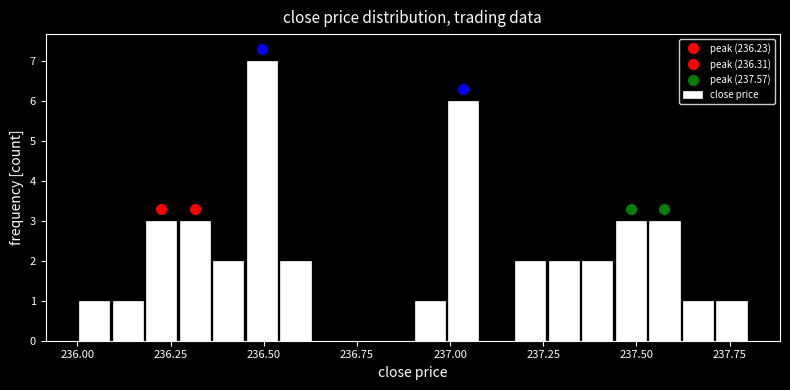

Read against the x-axis, roughly where is the centre of the tallest bar?

236.50